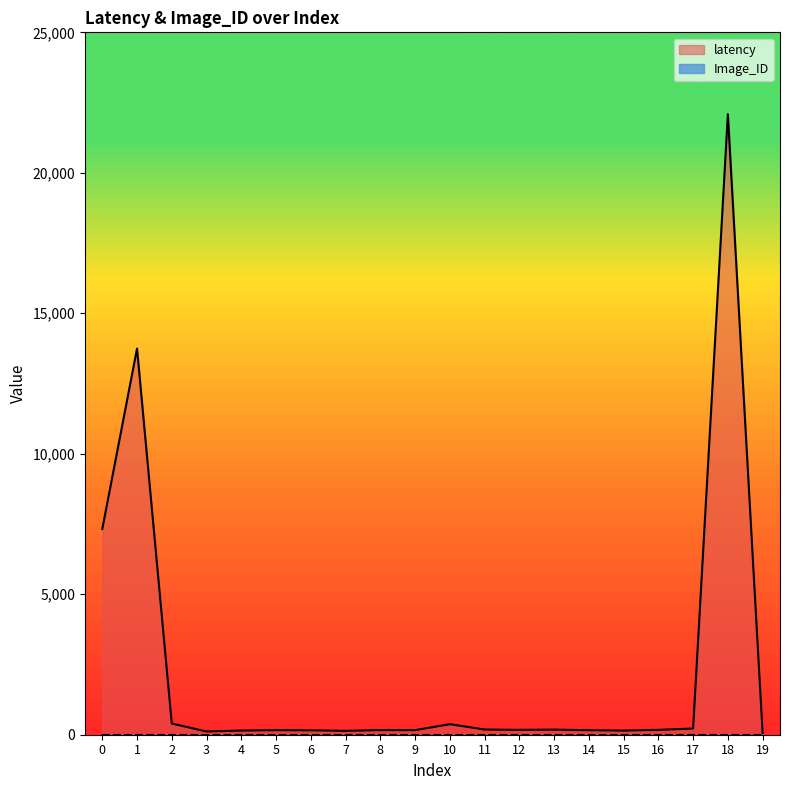

Reading left to right, list all the values displayed in this chart.

7324	13744	398	115	149	162	157	138	165	162	375	185	173	182	161	147	173	220	22086	59